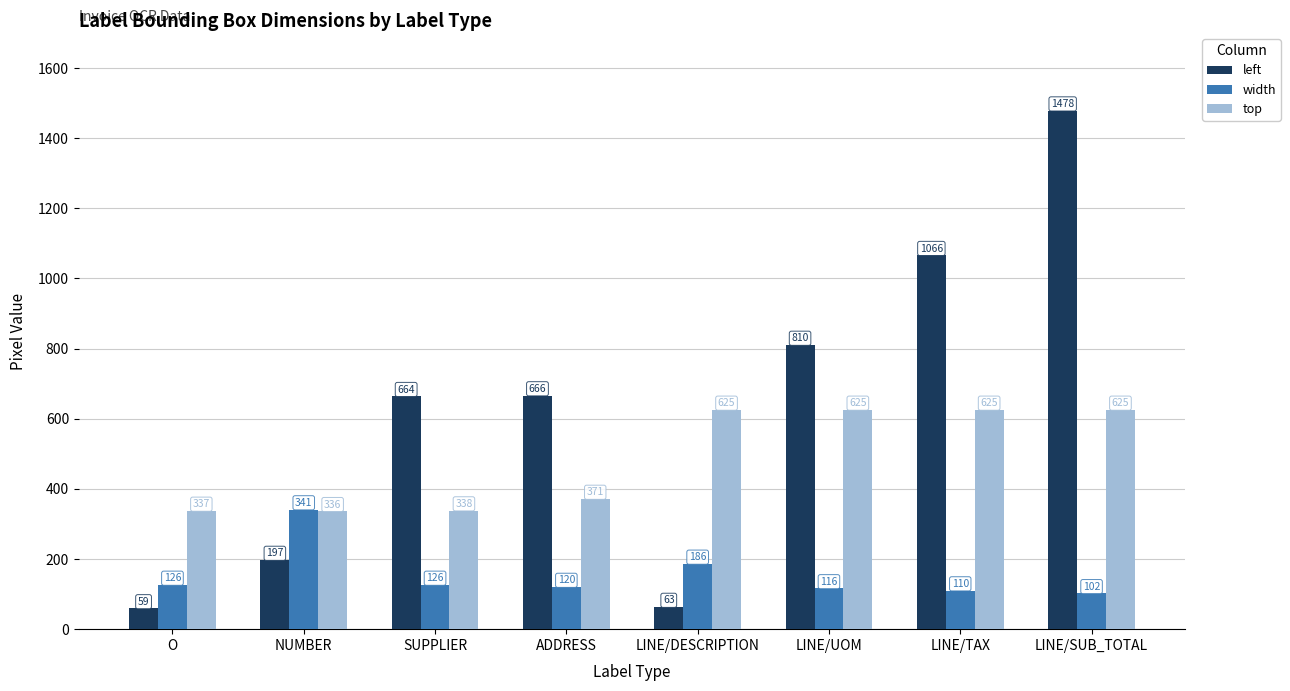

Reading left to right, list all the values displayed in this chart.

left: 59	197	664	666	63	810	1066	1478
width: 126	341	126	120	186	116	110	102
top: 337	336	338	371	625	625	625	625